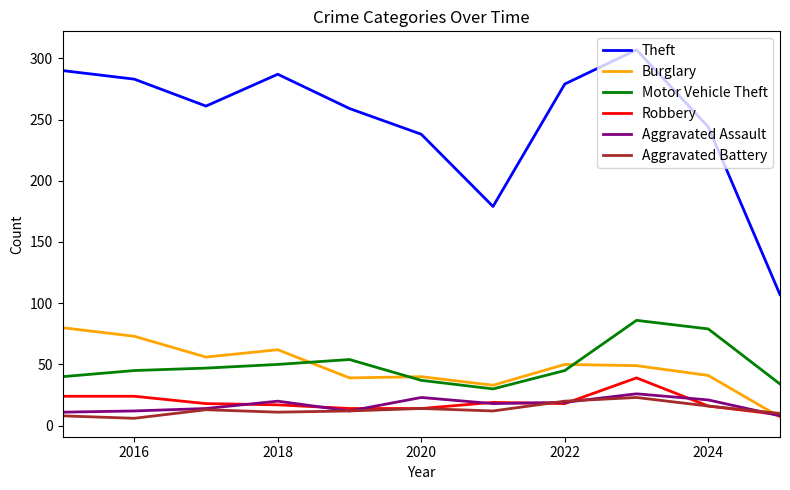

What is the greatest value displayed?

307